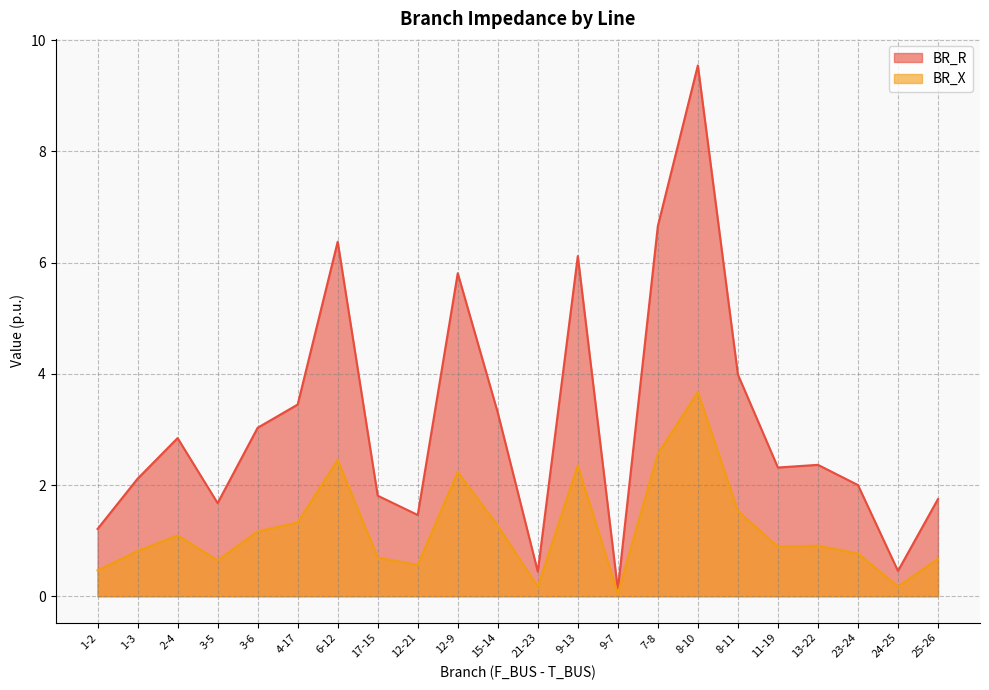

At which label does BR_X reach its minimum?

9-7